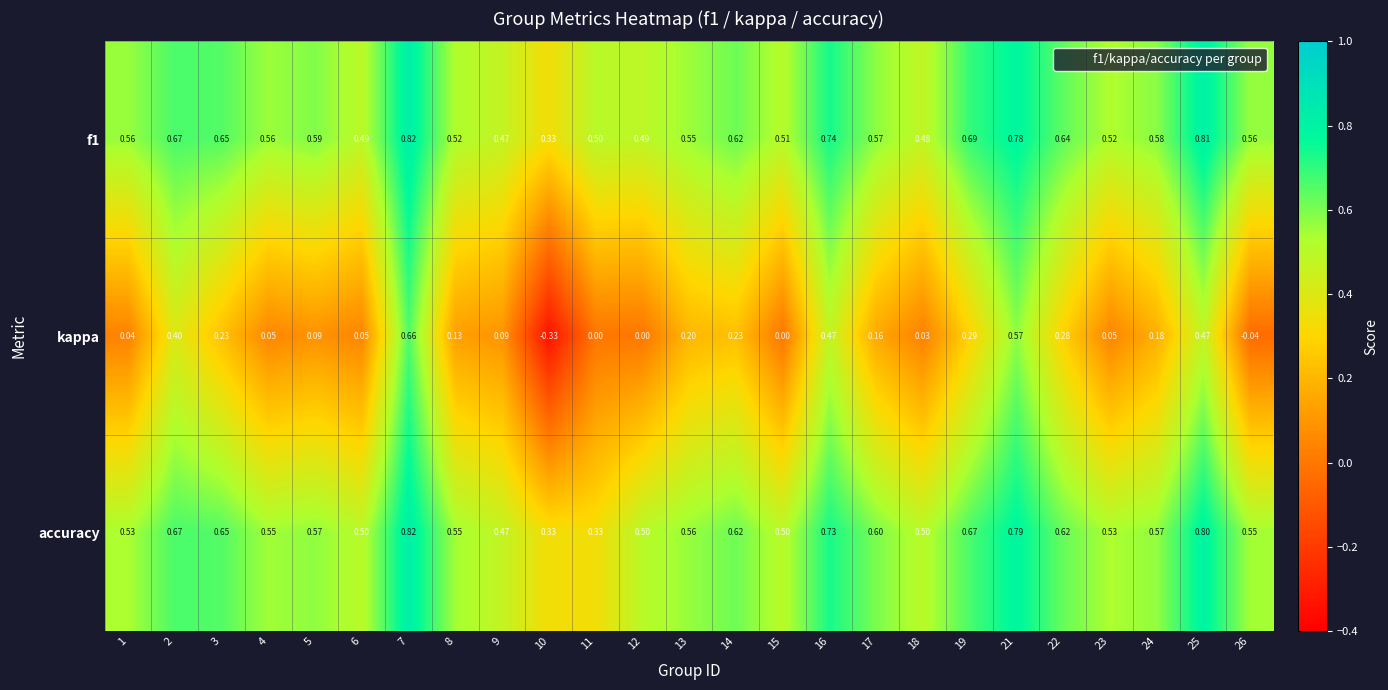

Which series has the widest spread of values?

kappa